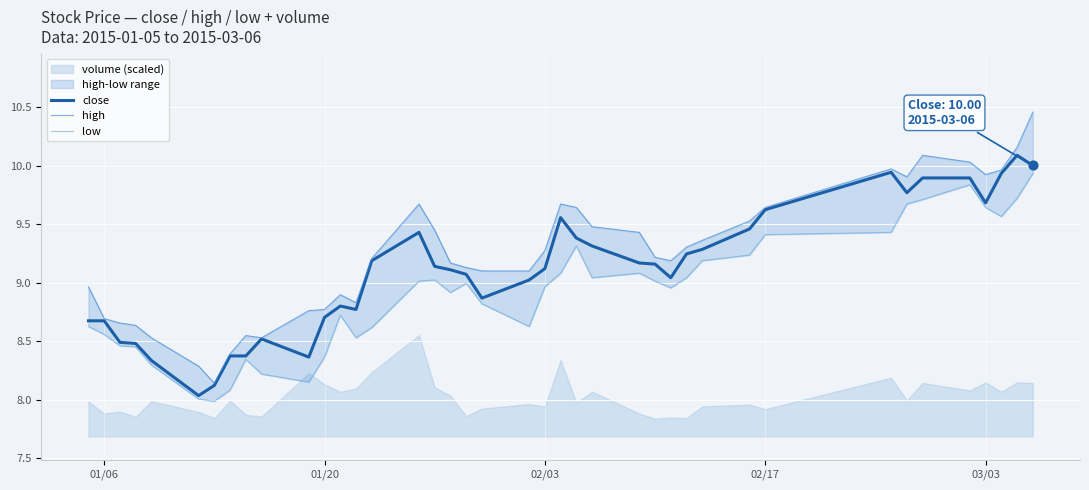

What is the maximum value for close?

10.1